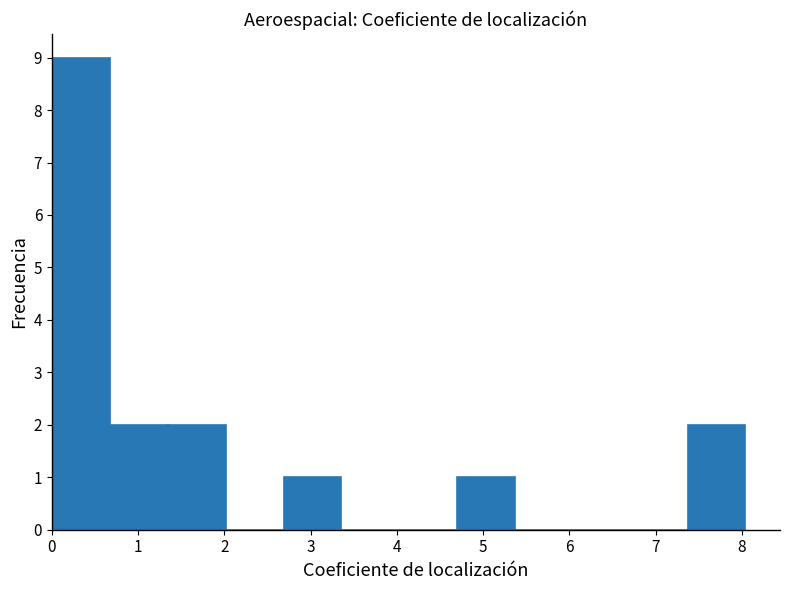

Which range on the x-axis has the tallest bar?

0.0 to 0.7